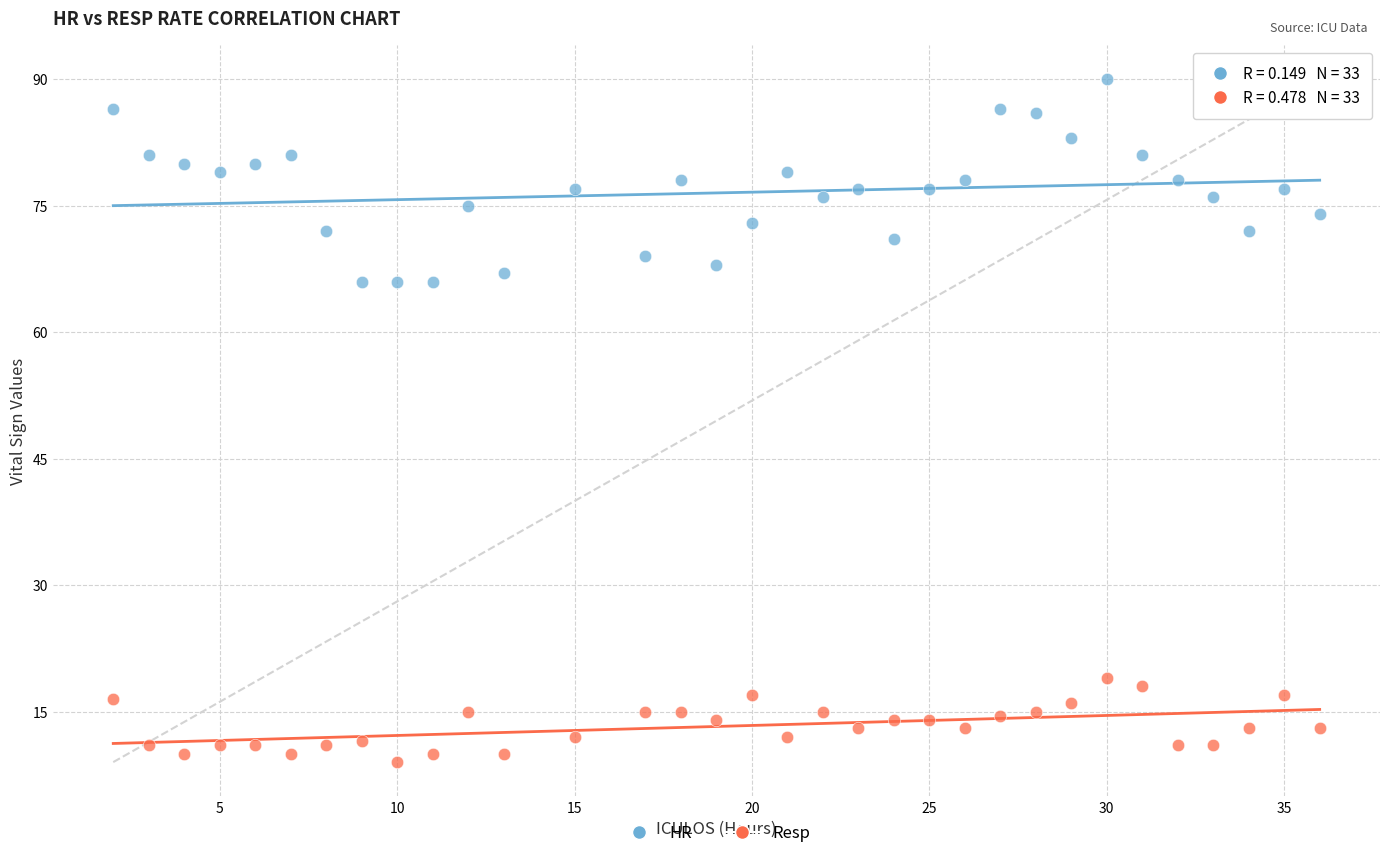

What is the X range (max minus min) for the scatter plot?

34.0